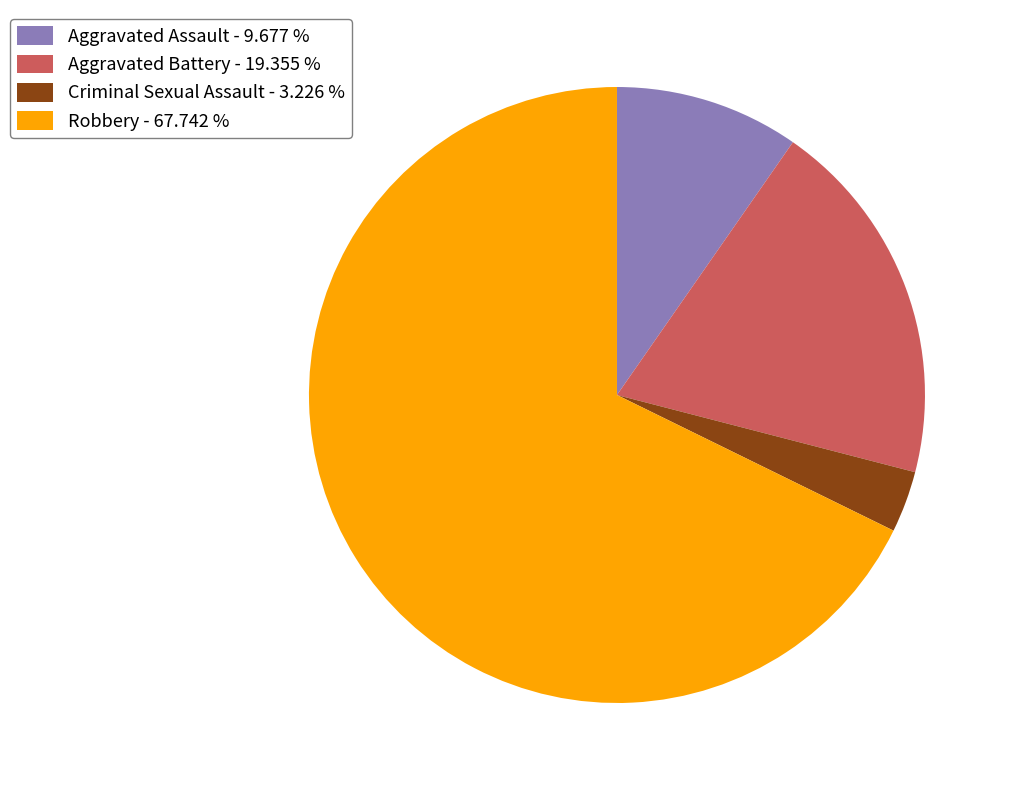

Is the sum of Criminal Sexual Assault - 3.226 % and Aggravated Assault - 9.677 % greater than half?

No